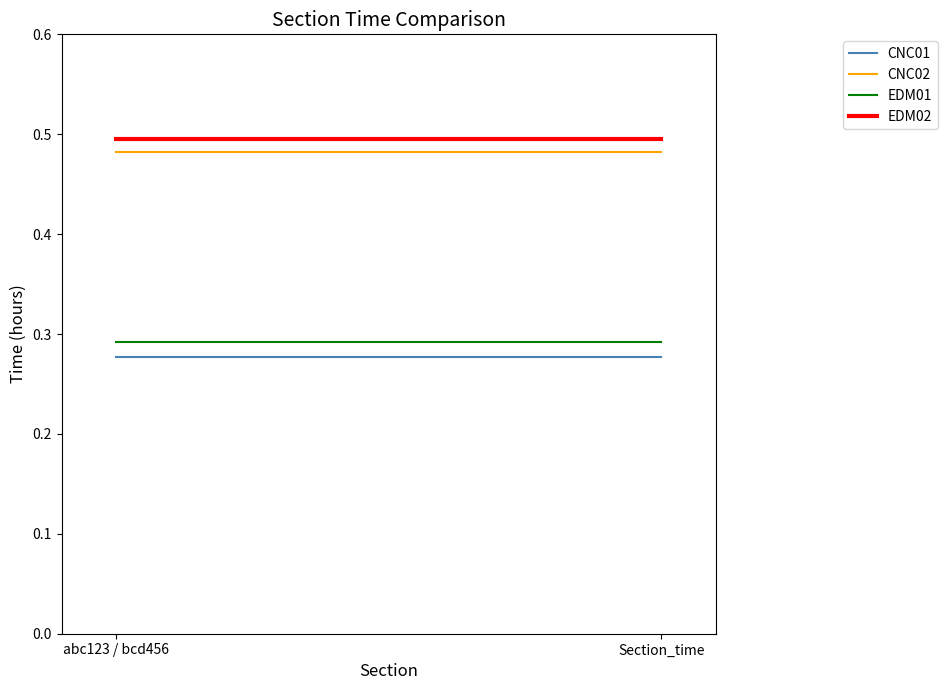

At how many categories does at least one series exceed 0?

2